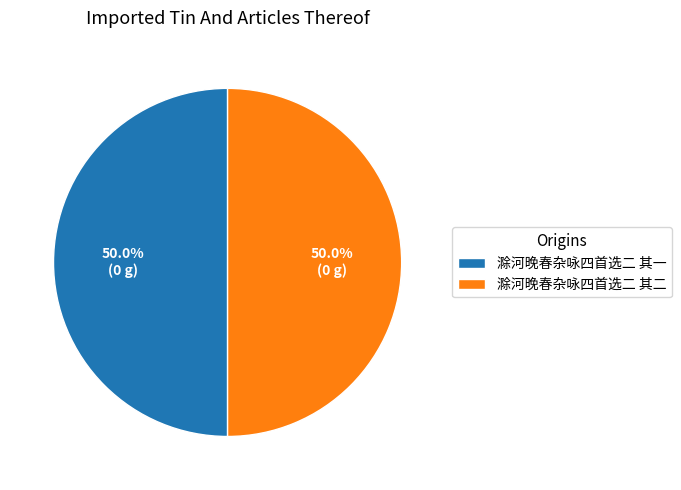

What is the ratio of the value at 滁河晚春杂咏四首选二 其一 to the value at 滁河晚春杂咏四首选二 其二?

1.0